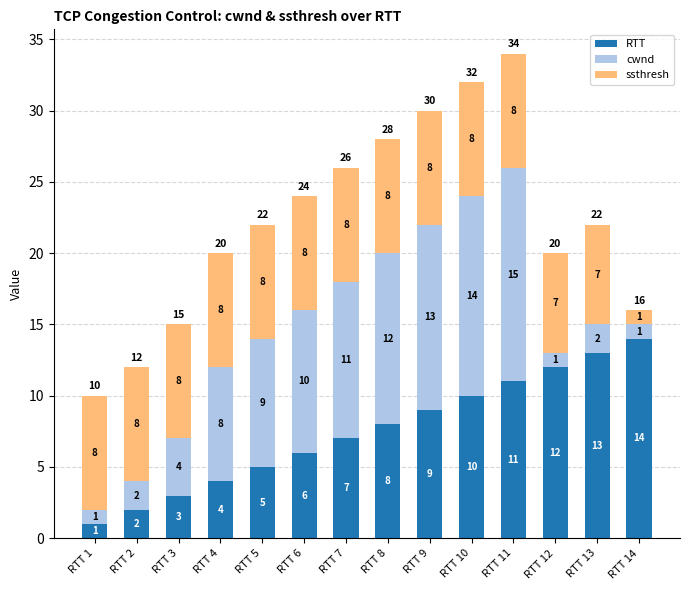

At RTT 9, list the series in order from largest to smallest.

cwnd, RTT, ssthresh